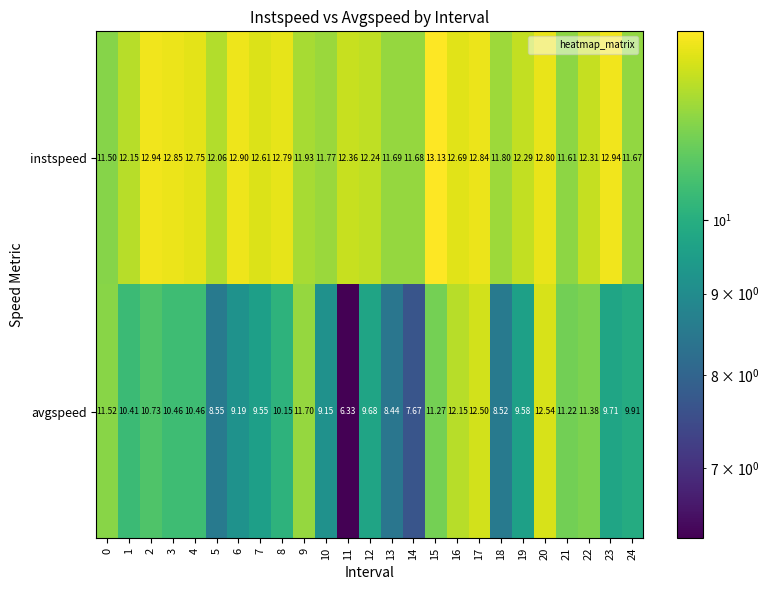

Which series has the widest spread of values?

avgspeed